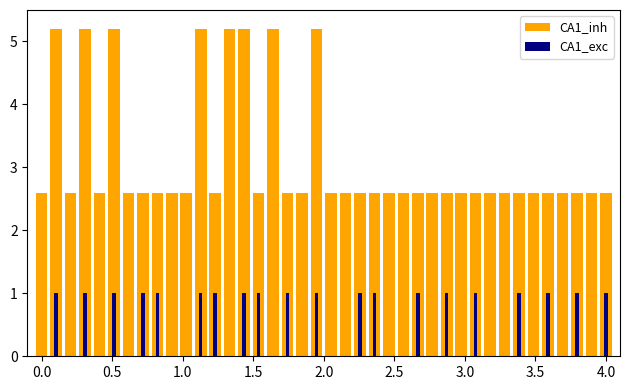

Which series has the widest spread of values?

CA1_inh